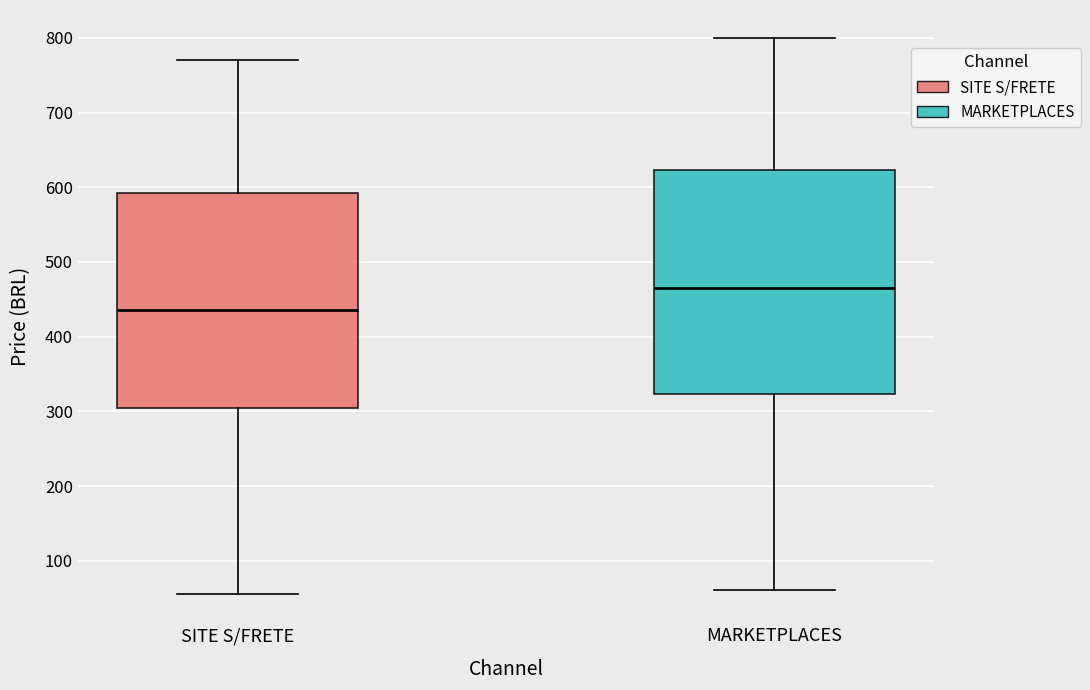

Reading left to right, read every box against the y-axis: the position of its median line, the range the box covers, and the ends of its whiskers. The values are not printed on the chart, so give them approximately, as read against the axis.

SITE S/FRETE: median 430, box 300 to 590, whiskers 50 to 770
MARKETPLACES: median 460, box 320 to 620, whiskers 60 to 800